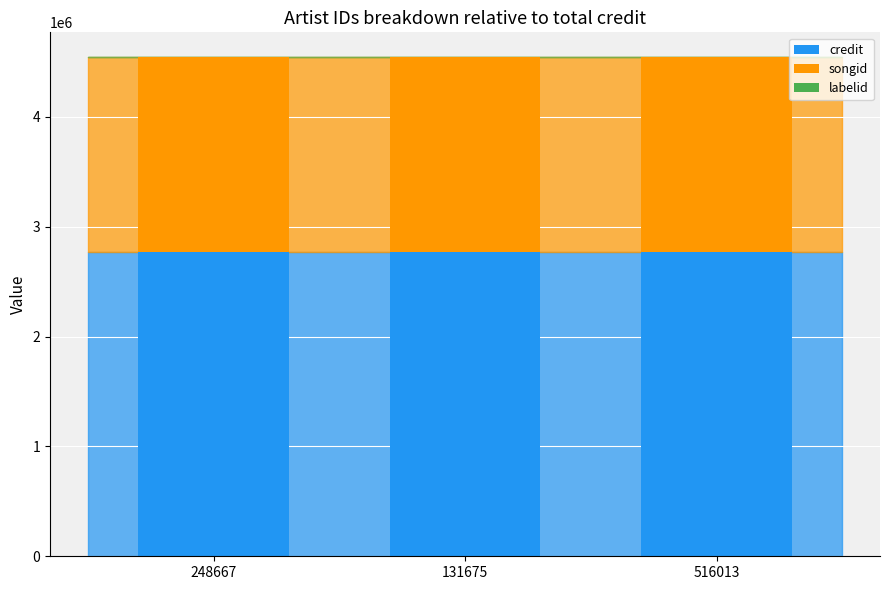

The credit series shows 1308375 at 248667. True or false?

False